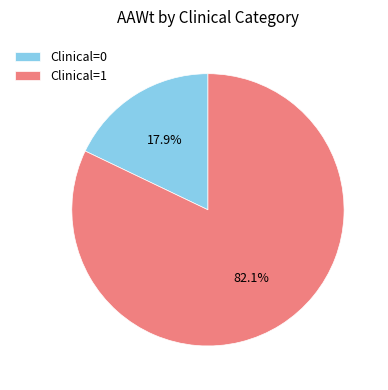

True or false: Clinical=0 accounts for 29% of the total.

False